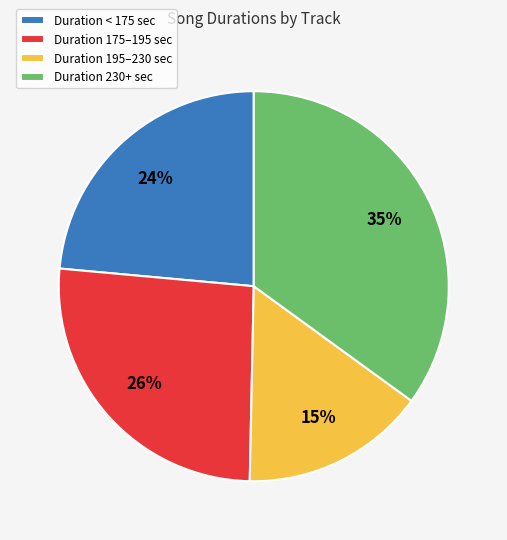

What is the largest slice in the pie chart?

Duration 230+ sec